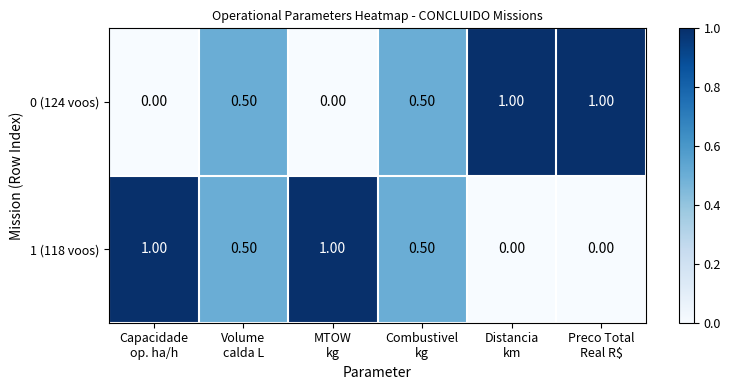

At how many categories does at least one series exceed 0?

6